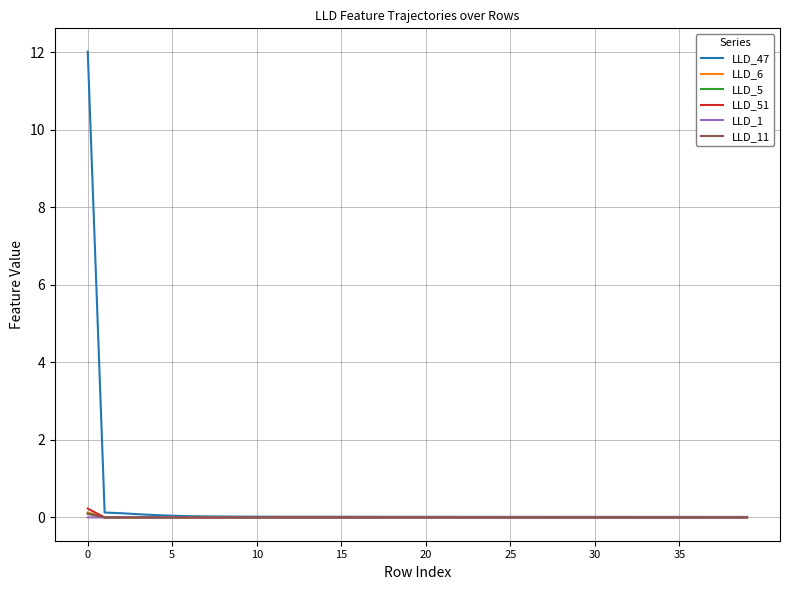

What is the greatest value displayed?

12.0